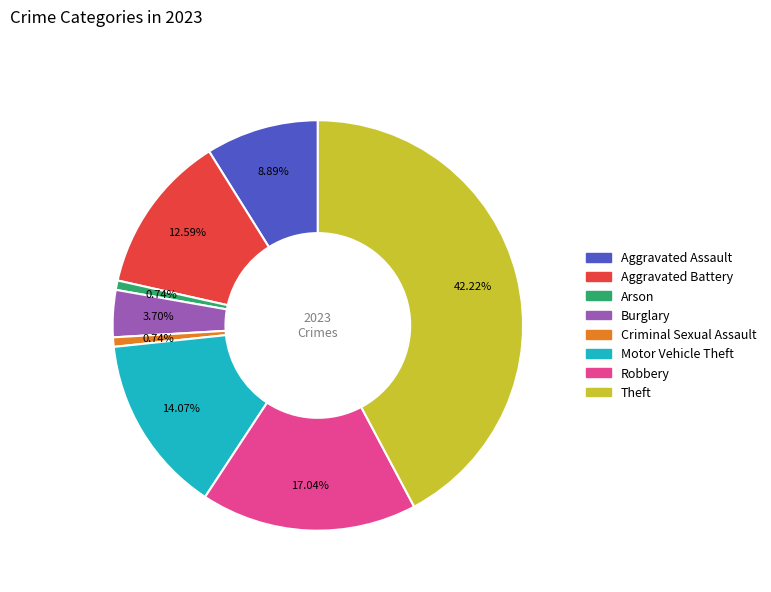

To the nearest percent, what percentage of the pie is Burglary?

4%